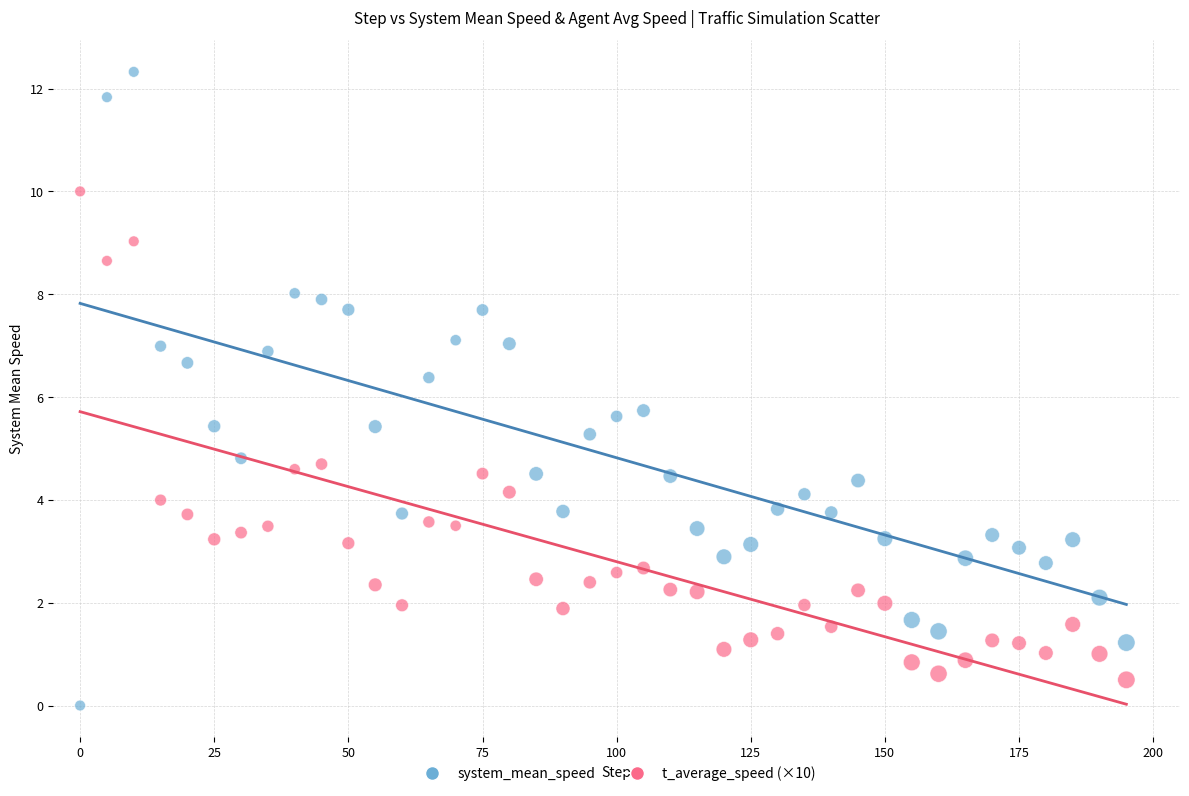

What are all the series names shown in the legend?

system_mean_speed, t_average_speed (×10)